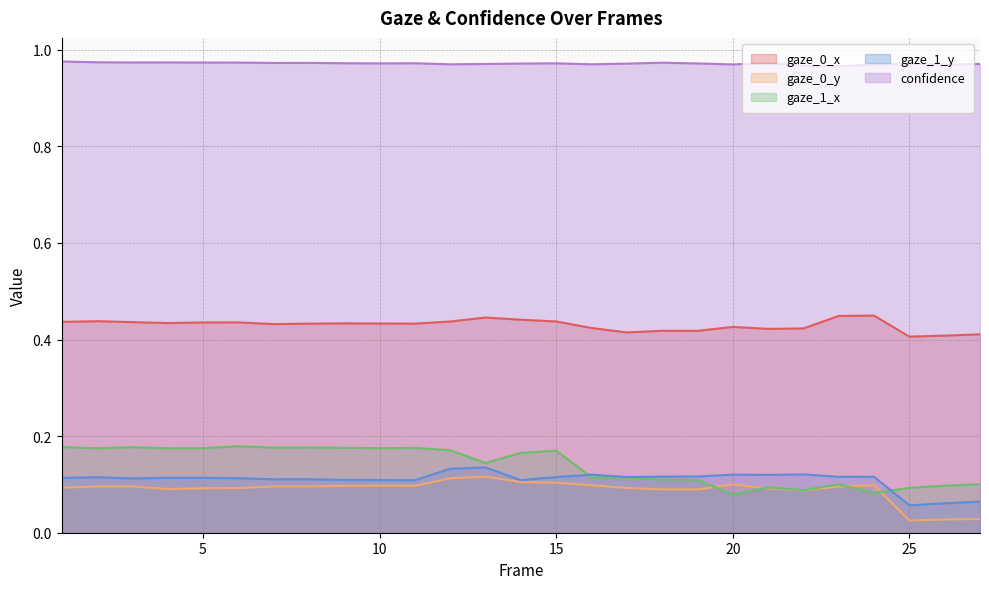

True or false: gaze_0_x and gaze_1_y cross at least once.

False